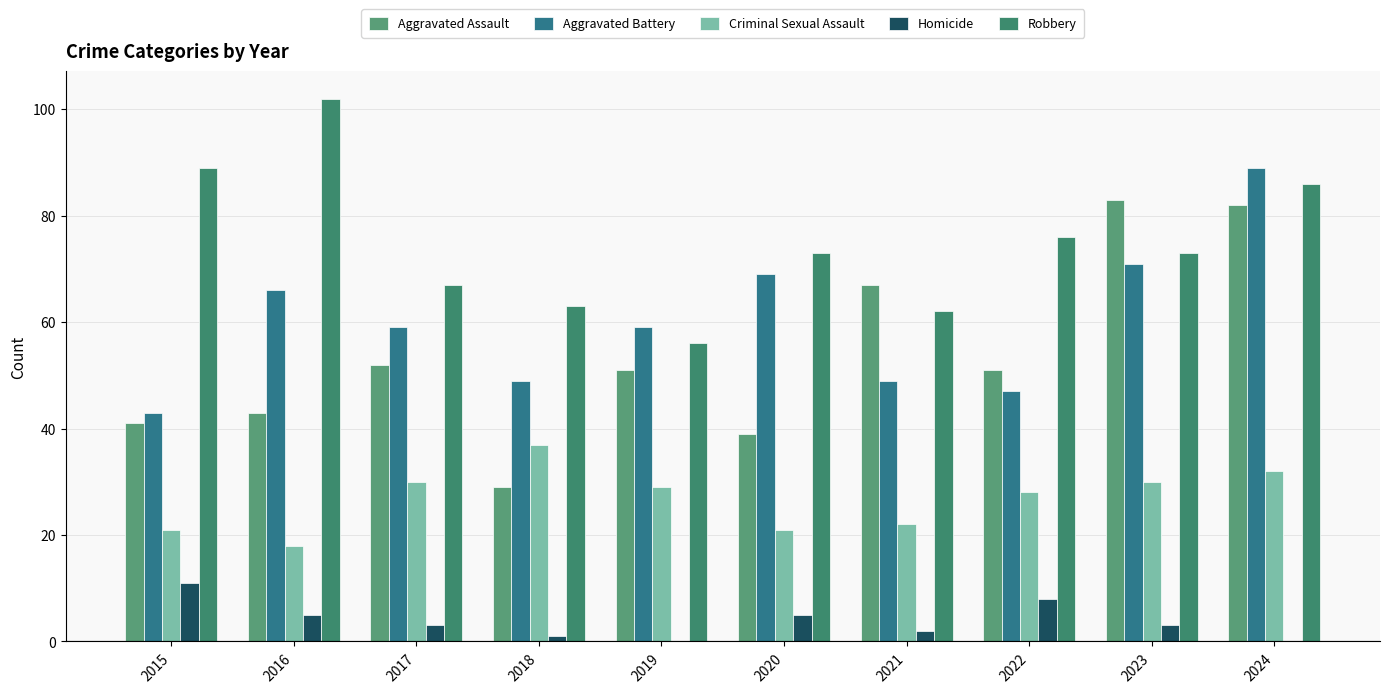

Which series has the largest total across all categories?

Robbery